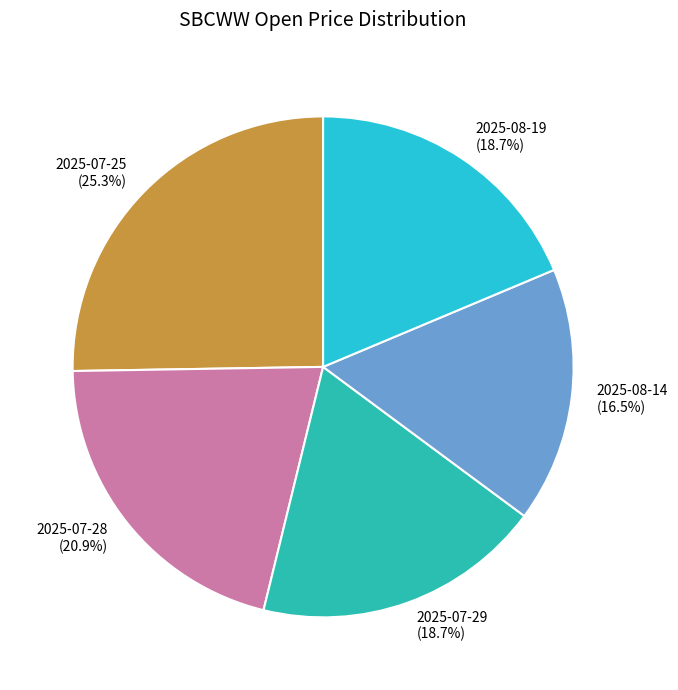

What percentage is the 2025-07-29 slice, to the nearest percent?

19%